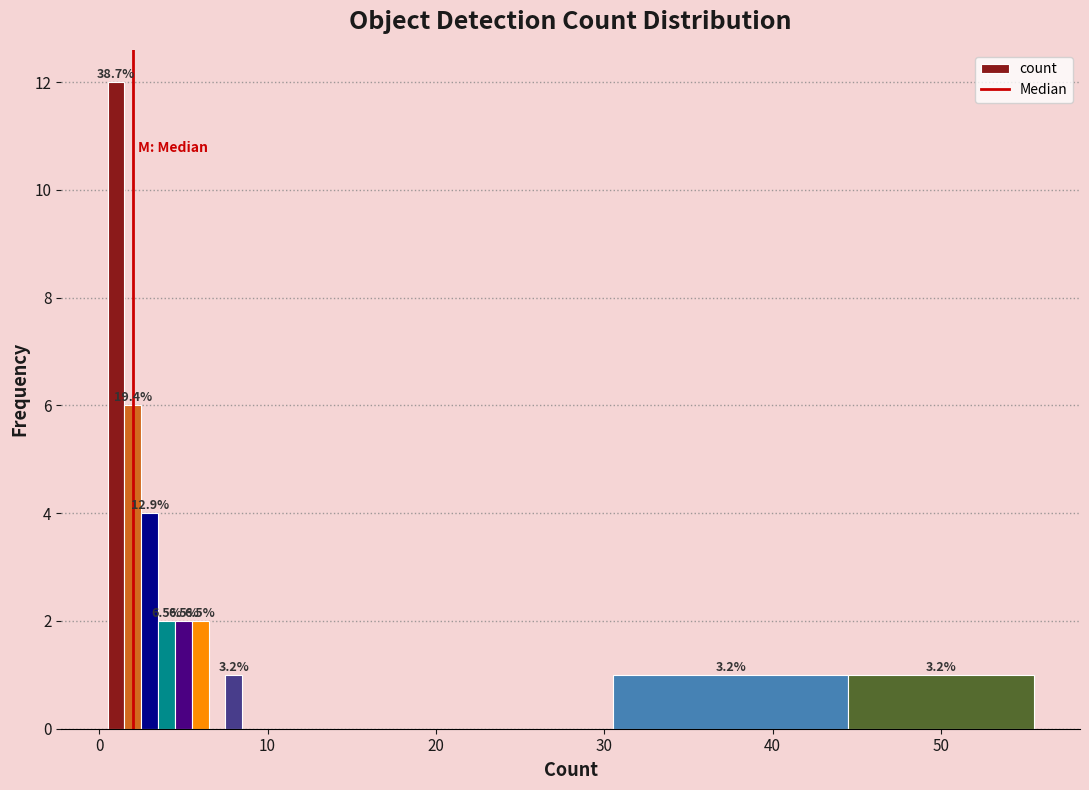

Read against the x-axis, roughly where is the centre of the tallest bar?

1